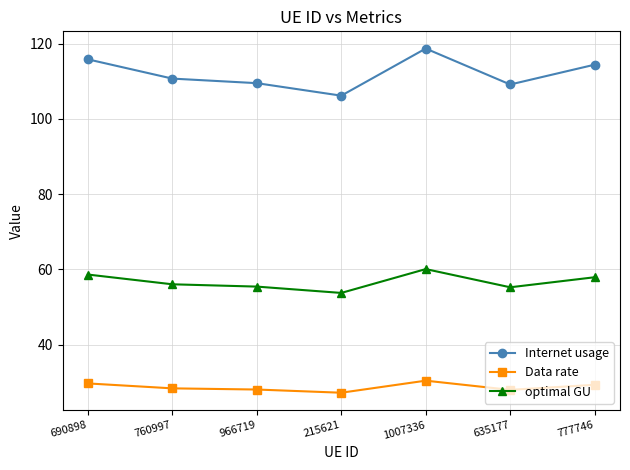

What is the difference between the maximum and minimum values in the optimal GU series?

6.3